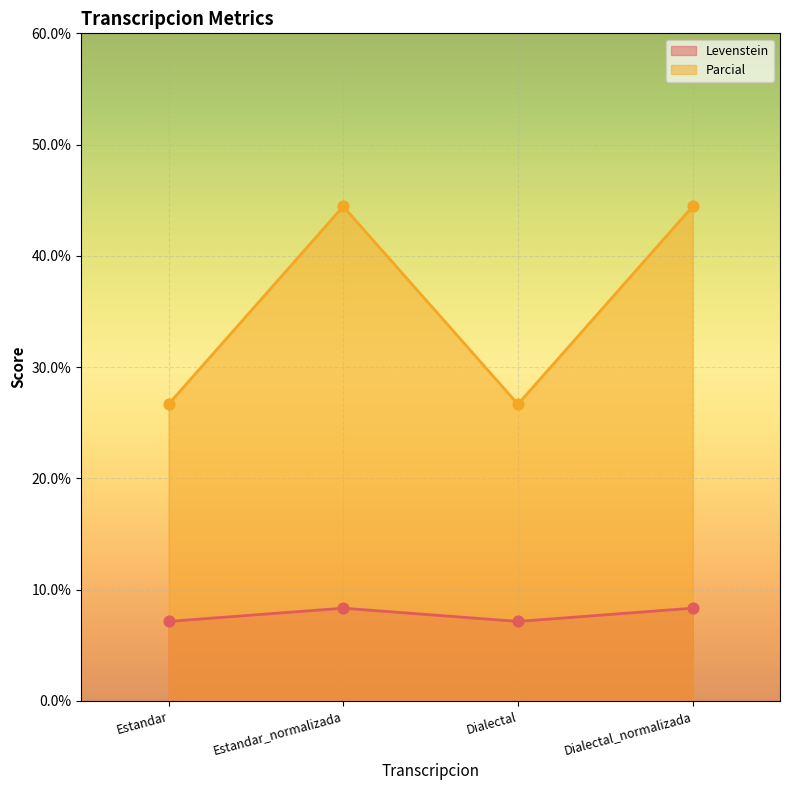

What are all the series names shown in the legend?

Levenstein, Parcial